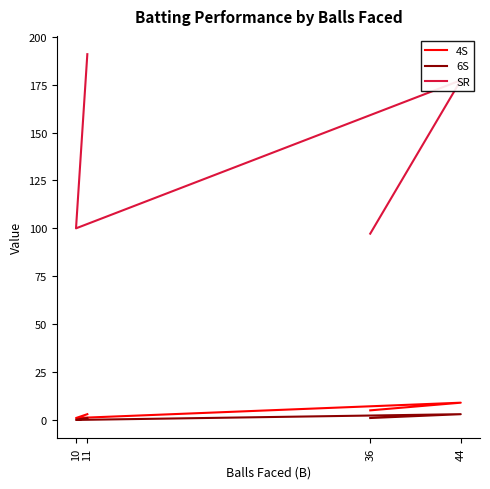

How many lines are shown in the chart?

3